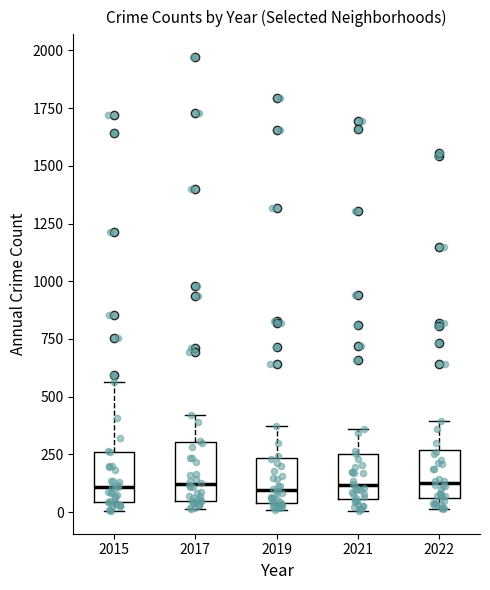

Where is the lower edge of the box at x = 2017 on the y-axis? The values are not printed on the chart, so give them approximately, as read against the axis.

50